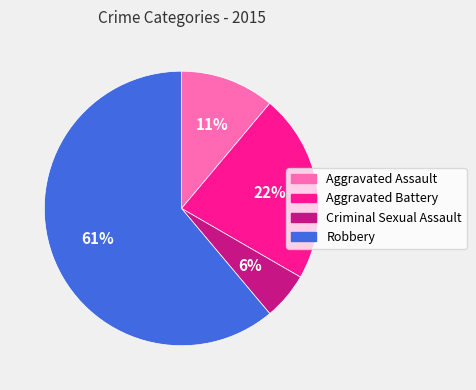

Do Robbery and Criminal Sexual Assault together represent more than half of the pie?

Yes